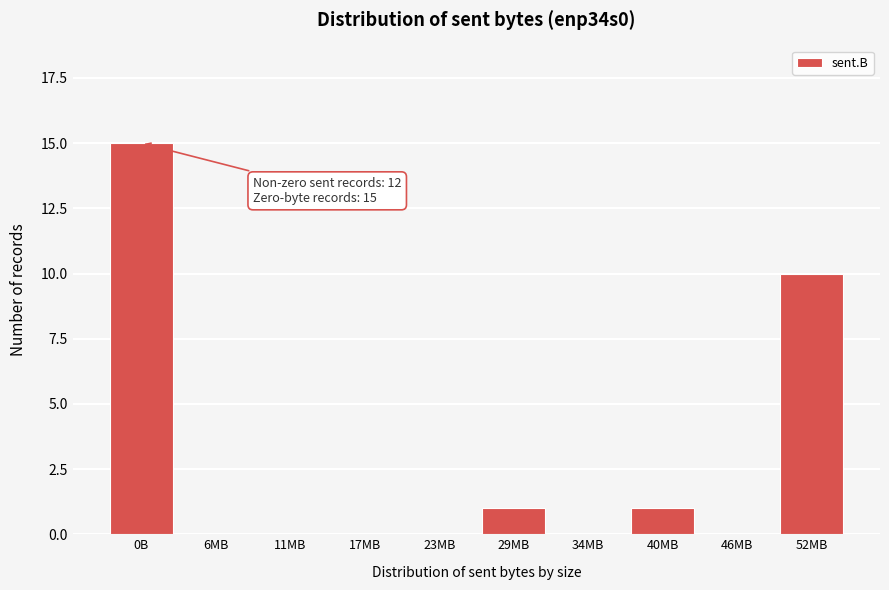

Reading left to right, extract all data points from this chart.

0B=15	6MB=0	11MB=0	17MB=0	23MB=0	29MB=1	34MB=0	40MB=1	46MB=0	52MB=10